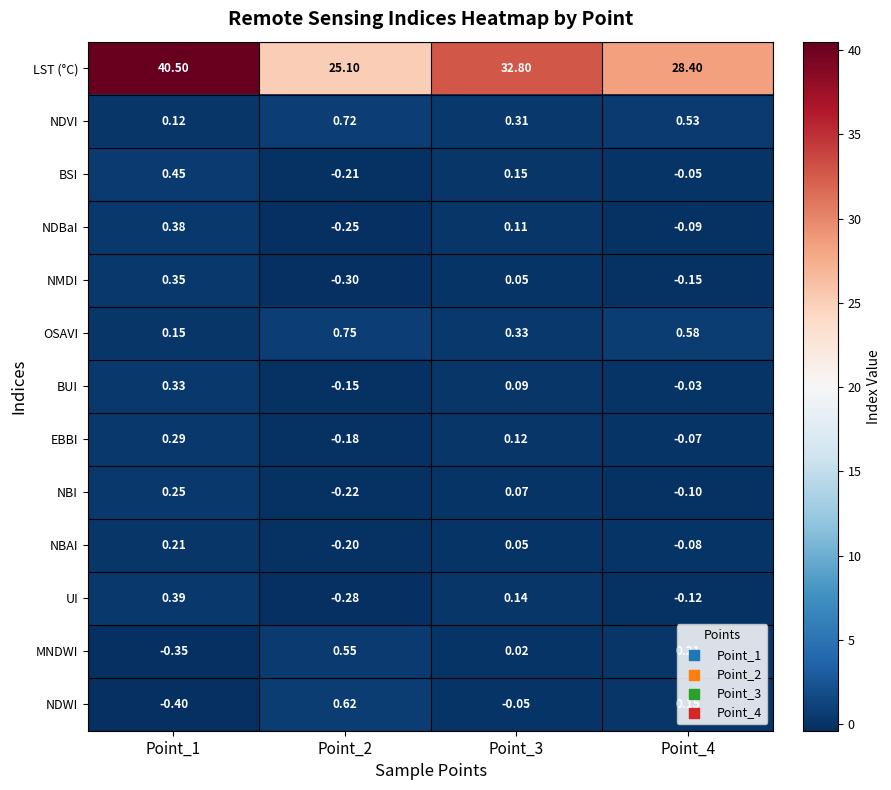

Which series has the widest spread of values?

LST (°C)